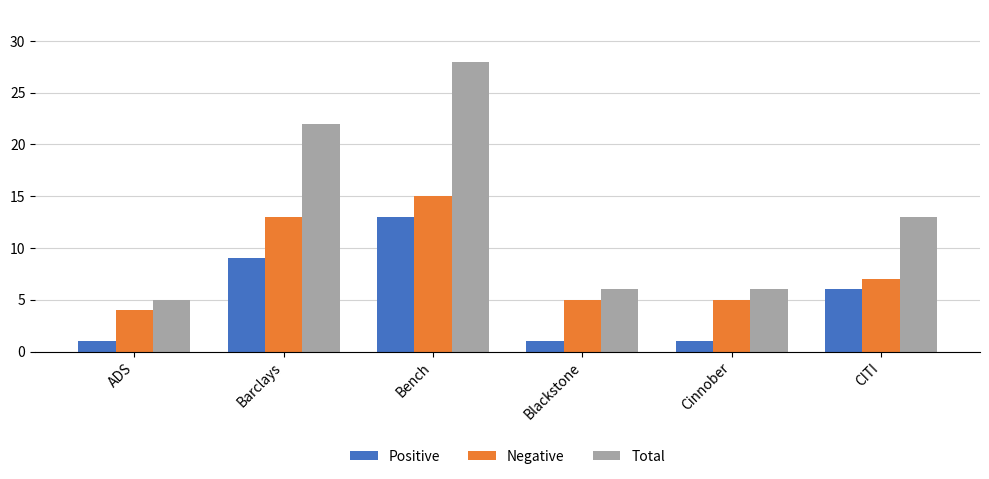

Reading left to right, extract all data points from this chart.

Positive: 1	9	13	1	1	6
Negative: 4	13	15	5	5	7
Total: 5	22	28	6	6	13